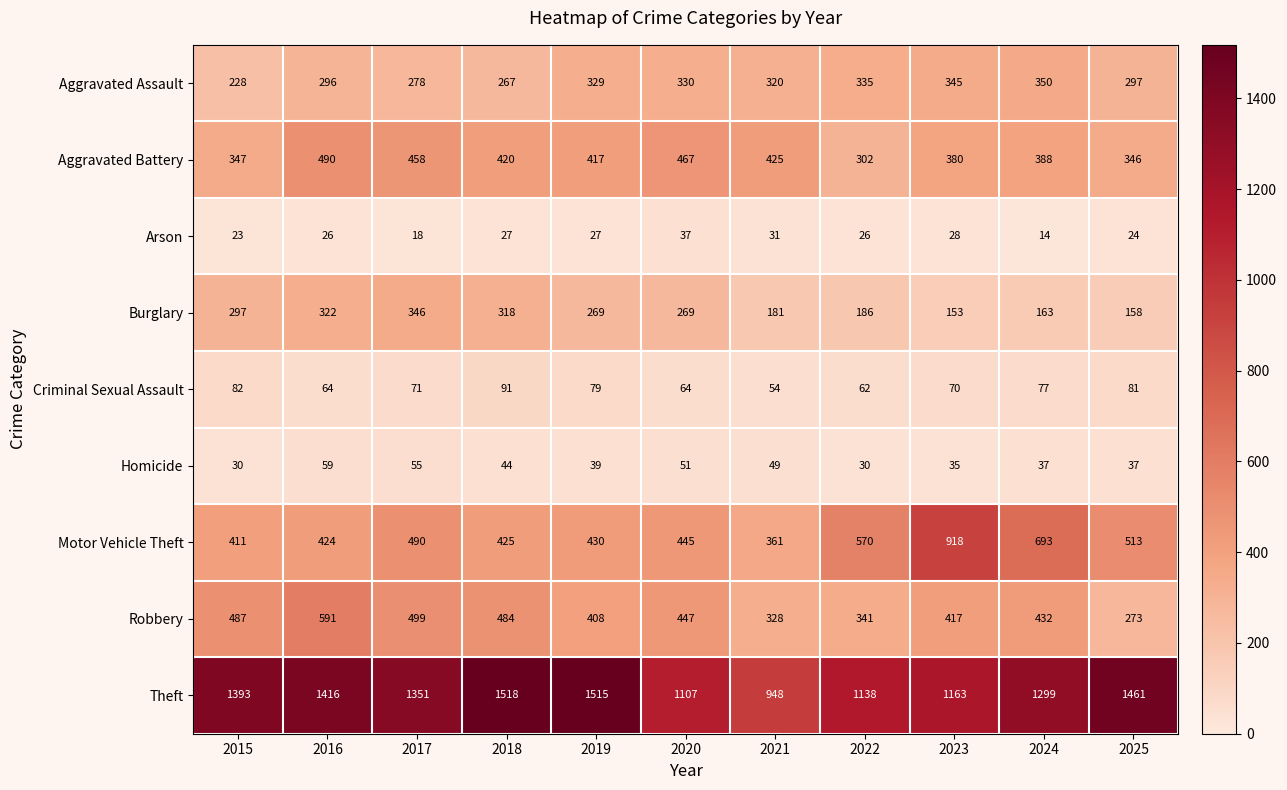

What is the sum of the Robbery values at 2020 and 2021?

775